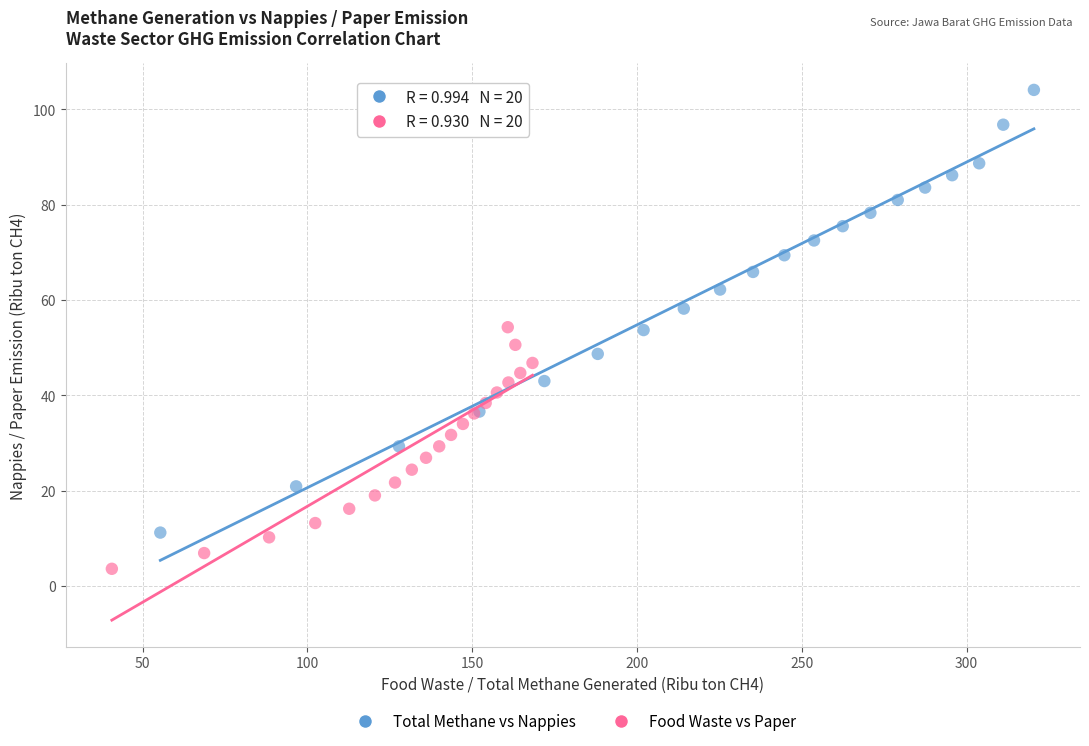

What are all the series names shown in the legend?

Total Methane vs Nappies, Food Waste vs Paper